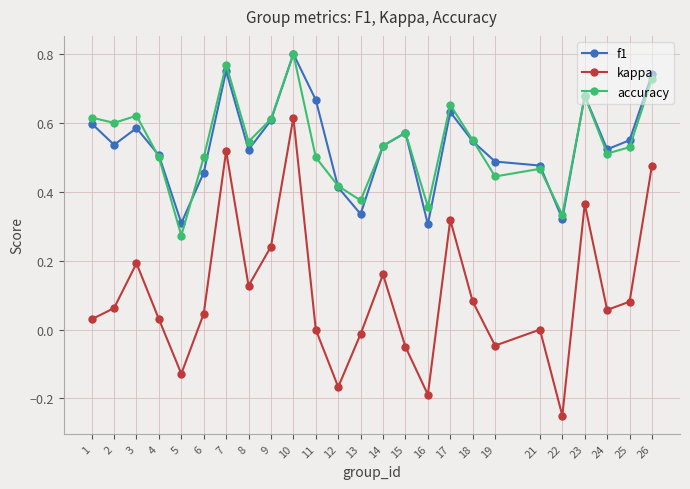

Is it true that f1 equals 0.7 at 6?

False